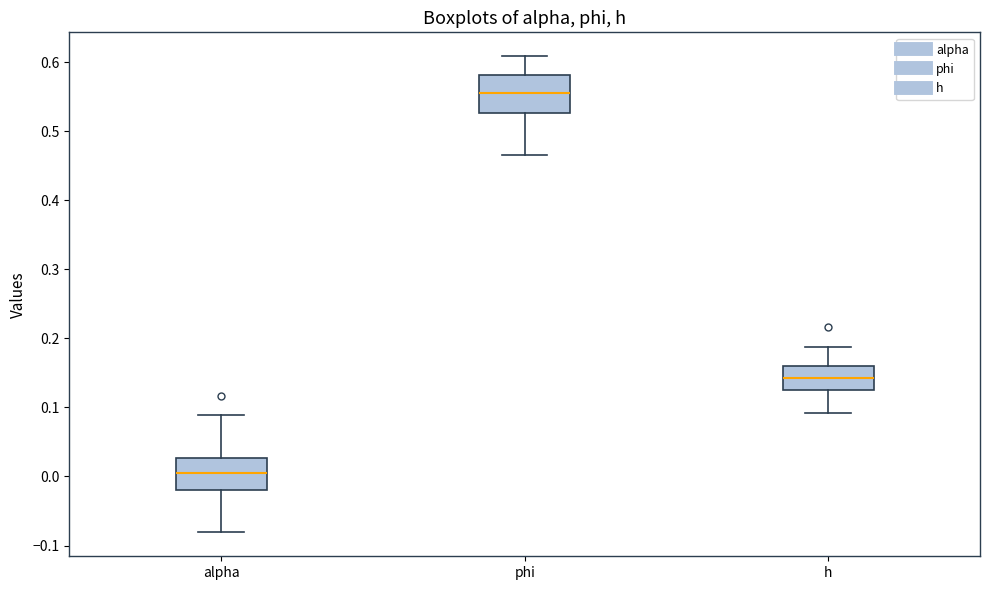

Reading left to right, transcribe this box plot: for each box, give where its median line is, the range the box spans, and where its two whiskers end, as read against the y-axis. The values are not printed on the chart, so give them approximately, as read against the axis.

alpha: median 0.01, box -0.02 to 0.03, whiskers -0.08 to 0.09
phi: median 0.56, box 0.53 to 0.58, whiskers 0.47 to 0.61
h: median 0.14, box 0.12 to 0.16, whiskers 0.09 to 0.19